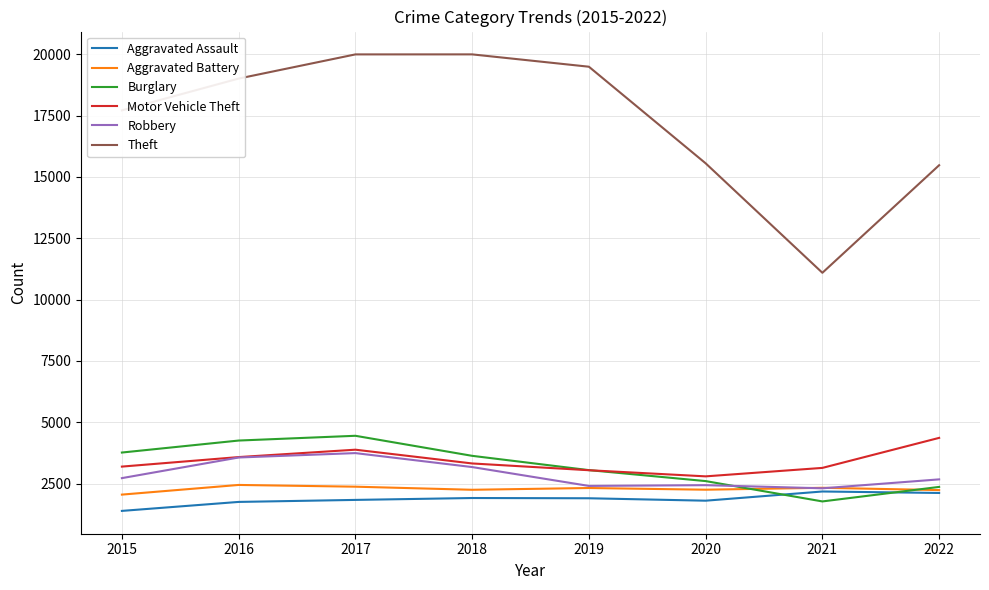

True or false: Aggravated Battery has a value of 3450 at 2017.

False